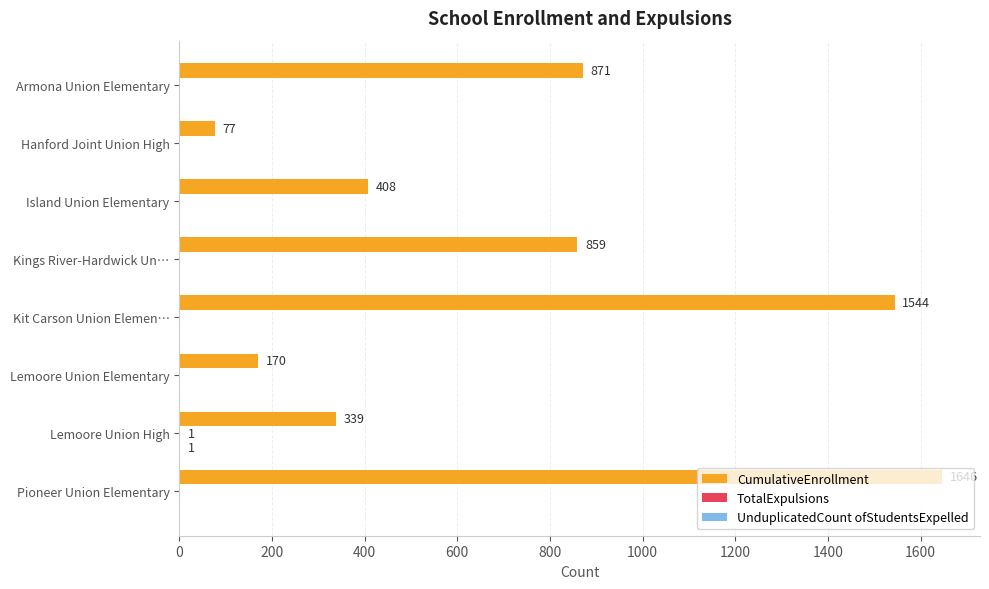

How many distinct data groups are displayed?

3